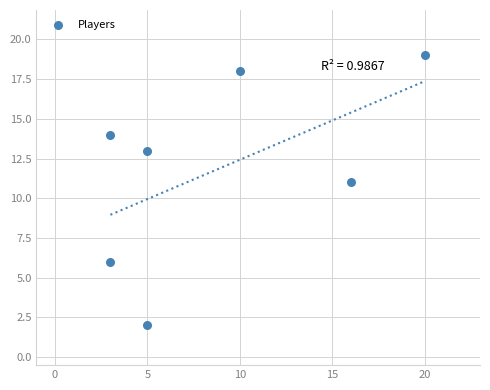

What is the average Y value?

12